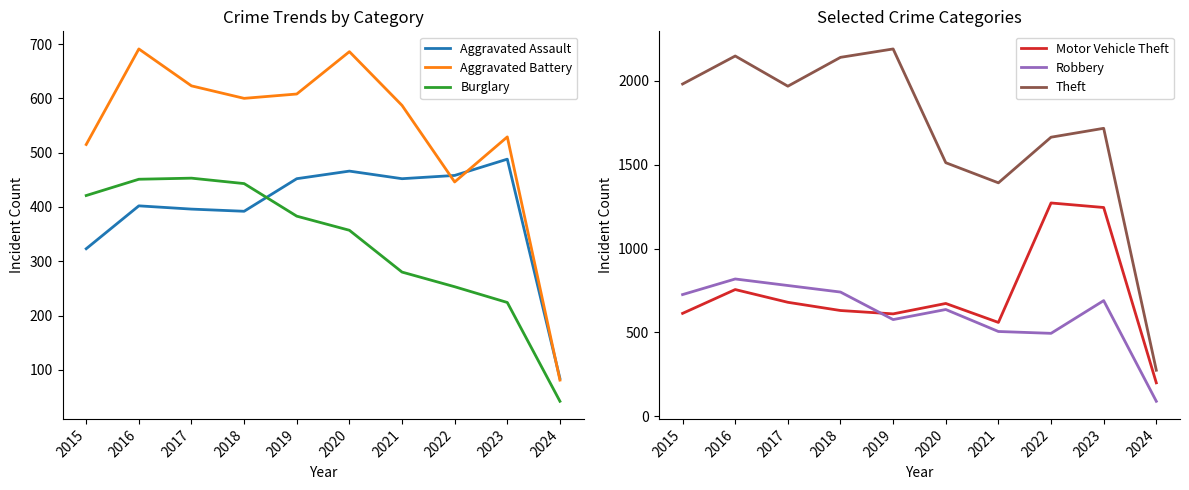

Which series has the largest total across all categories?

Theft